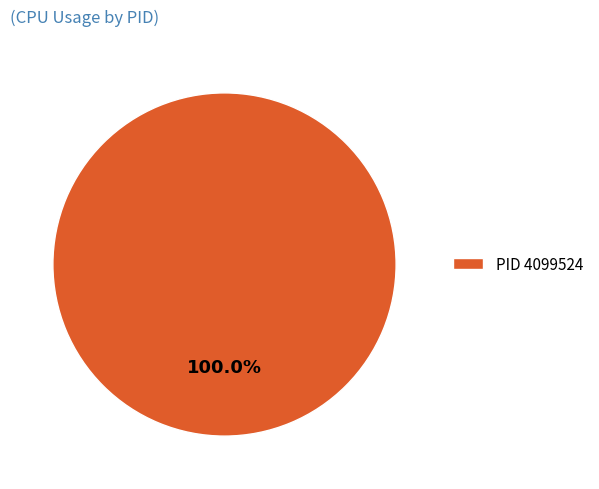

Which slice represents more than half of the pie?

PID 4099524